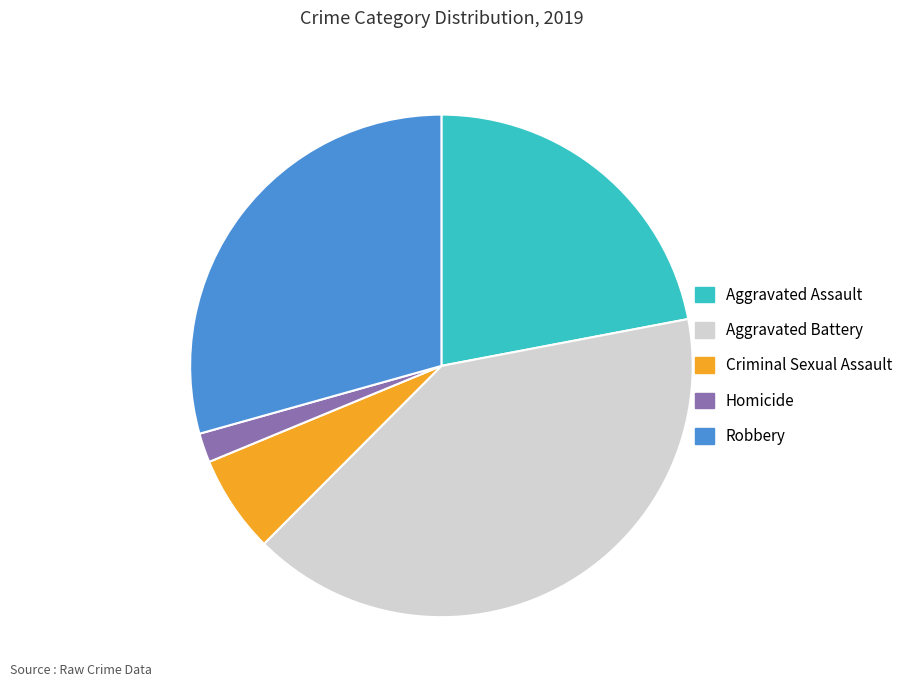

Do Aggravated Assault and Aggravated Battery together represent more than half of the pie?

Yes